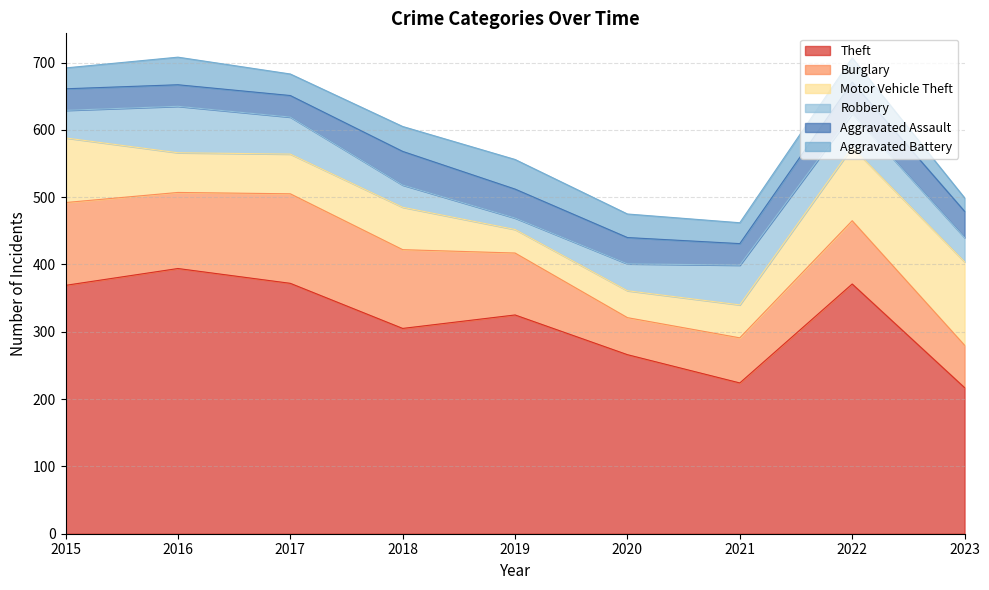

What is the highest value of the Theft series?

394